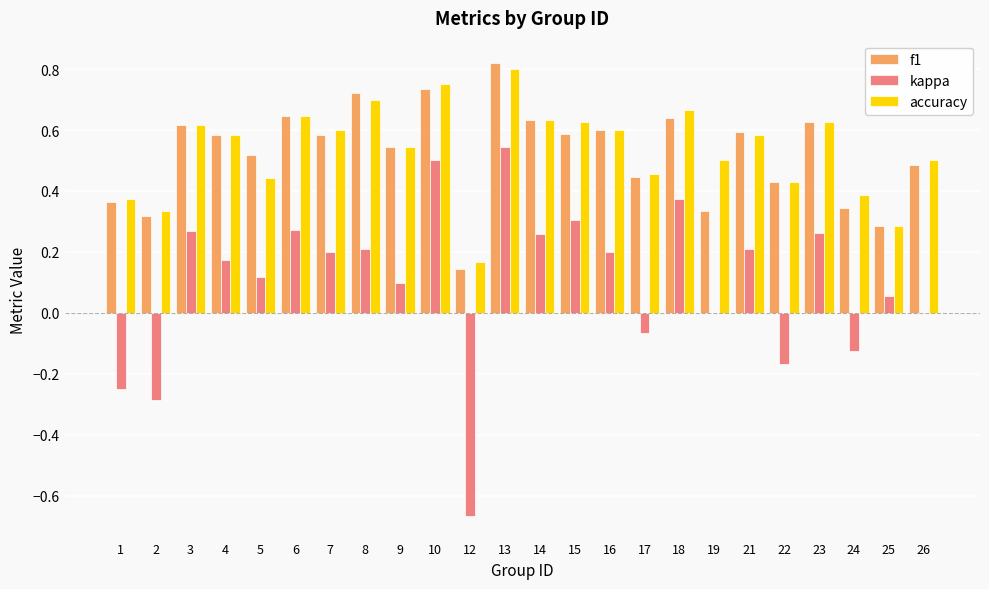

What is the sum of all f1 values?

12.6